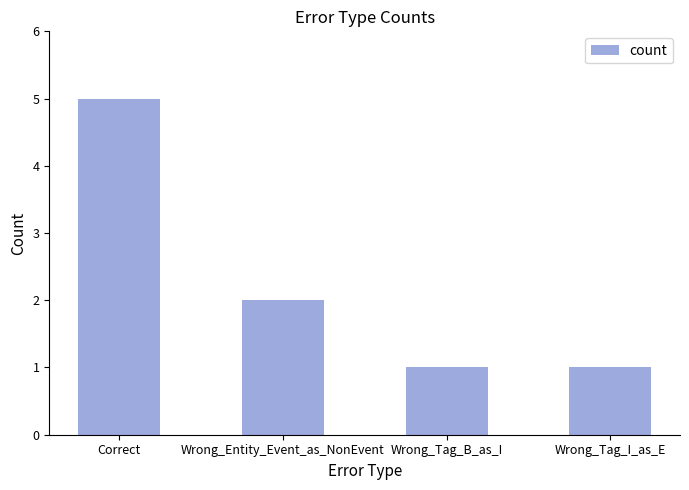

What is the greatest value displayed?

5